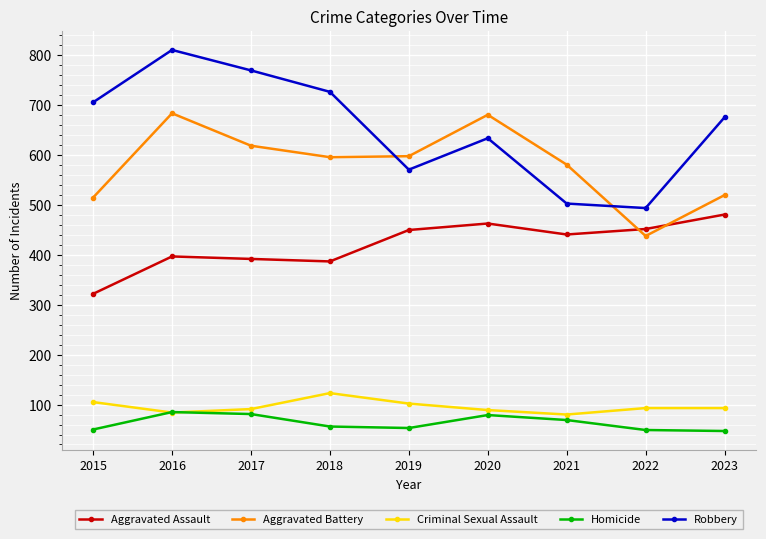

Read the Homicide value at 2020.

79